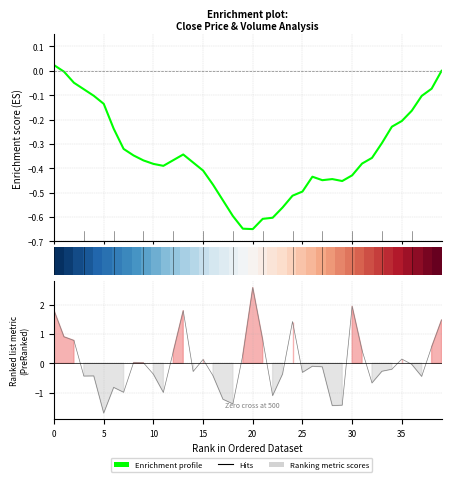

At how many categories does at least one series exceed 1?

6